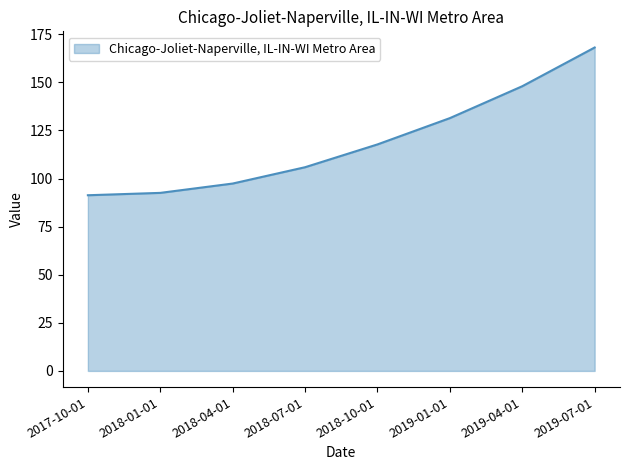

At which label is the value closest to 129?

2019-01-01